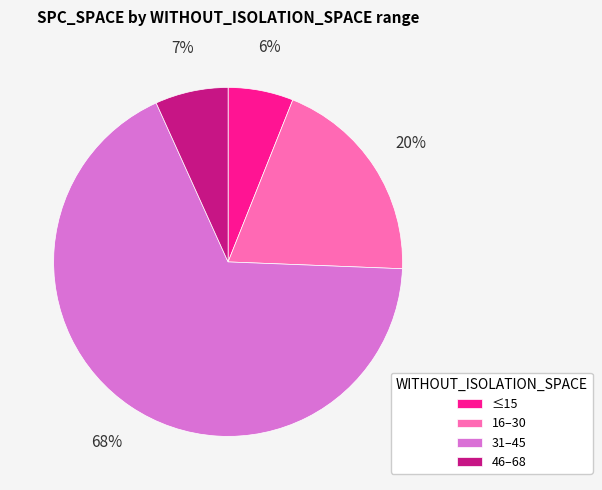

How many segments does this pie chart have?

4